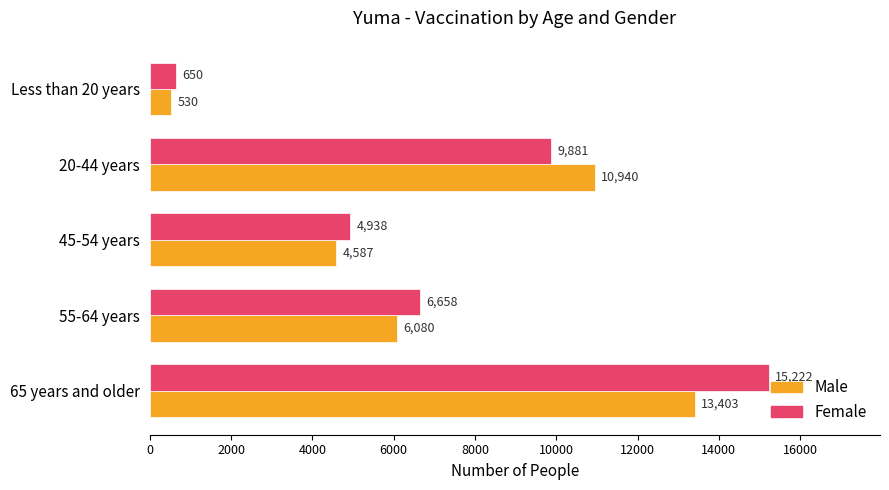

Rank the series by their average value, from lowest to highest.

Male, Female